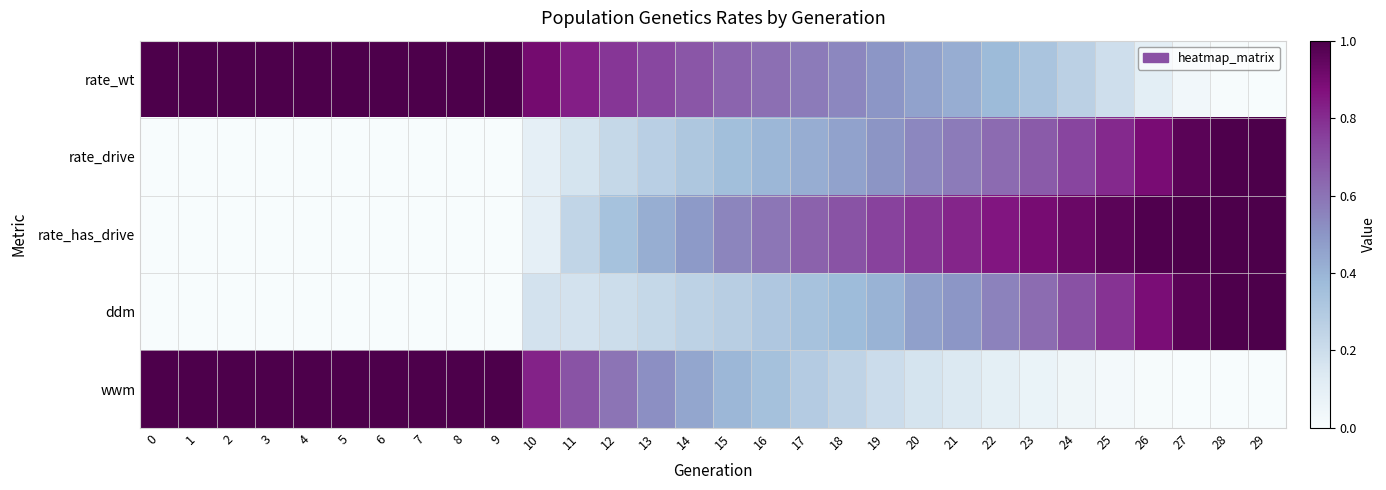

What is the spread (max minus min) of values at 5?

1.0